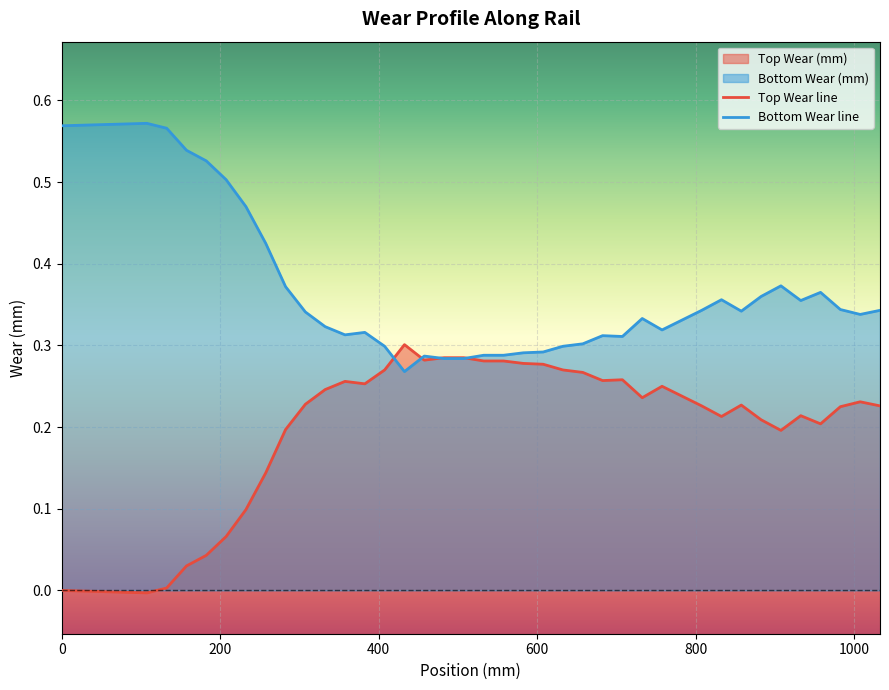

Rank the series by their maximum value, from lowest to highest.

Top Wear line, Bottom Wear line